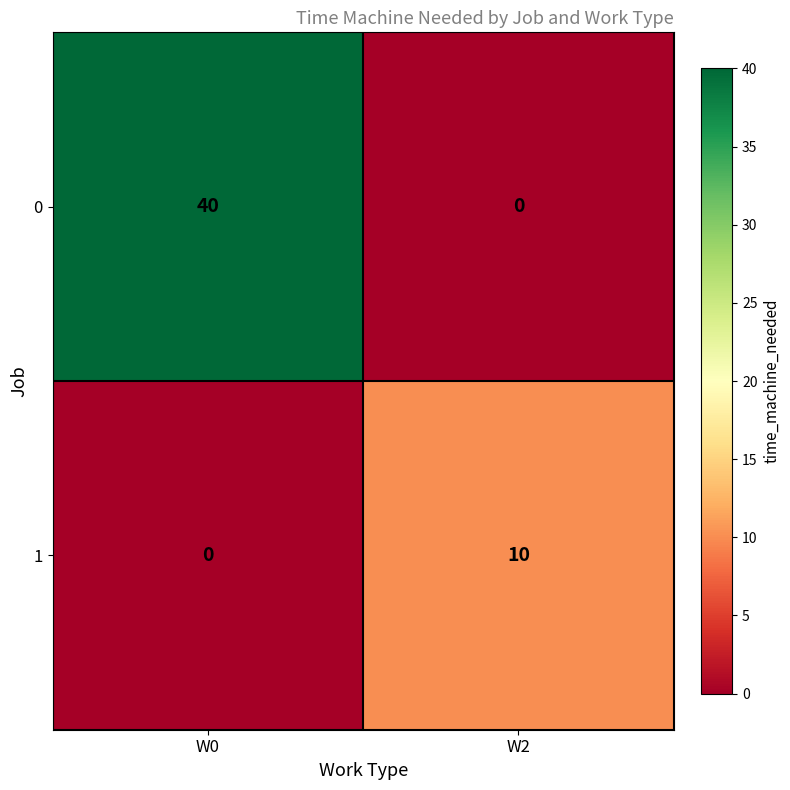

Which series has the largest range (max minus min)?

0